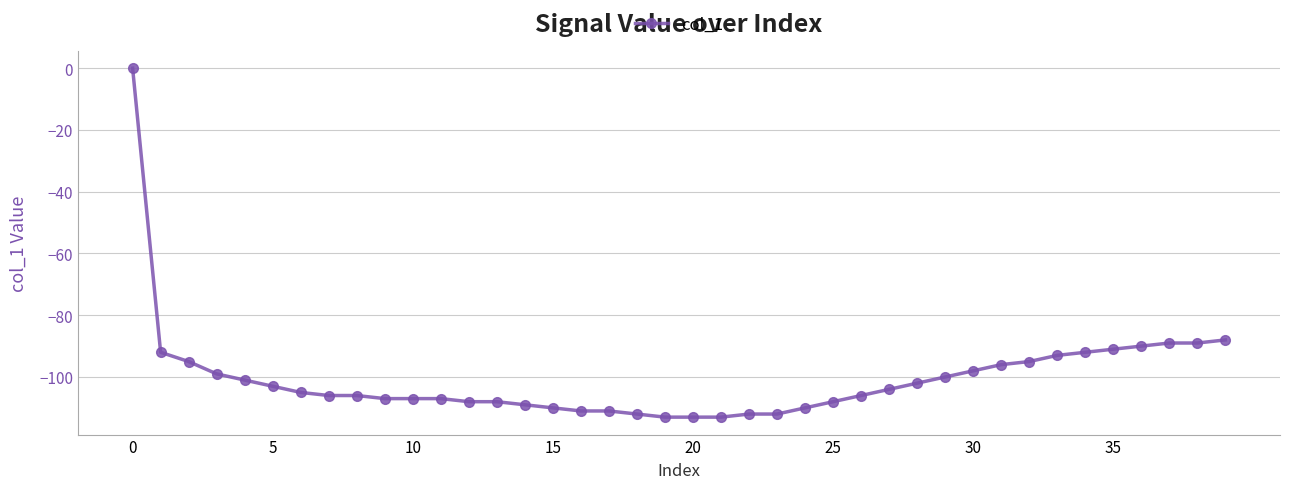

What is the difference between the second highest and minimum values?

25